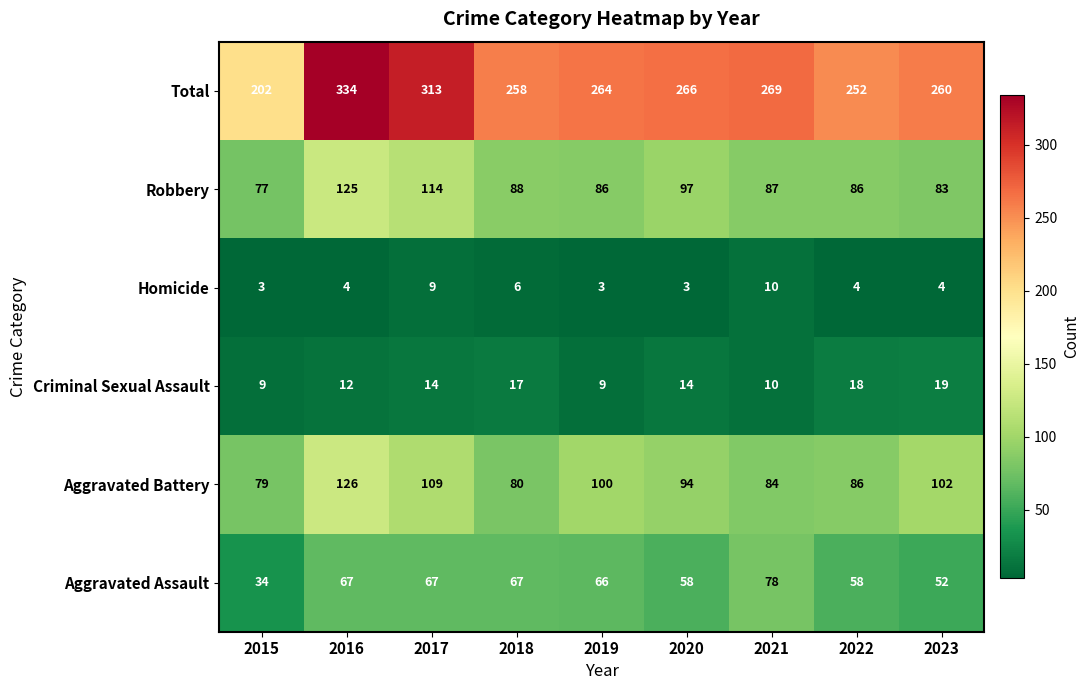

What is the lowest value of the Aggravated Battery series?

79